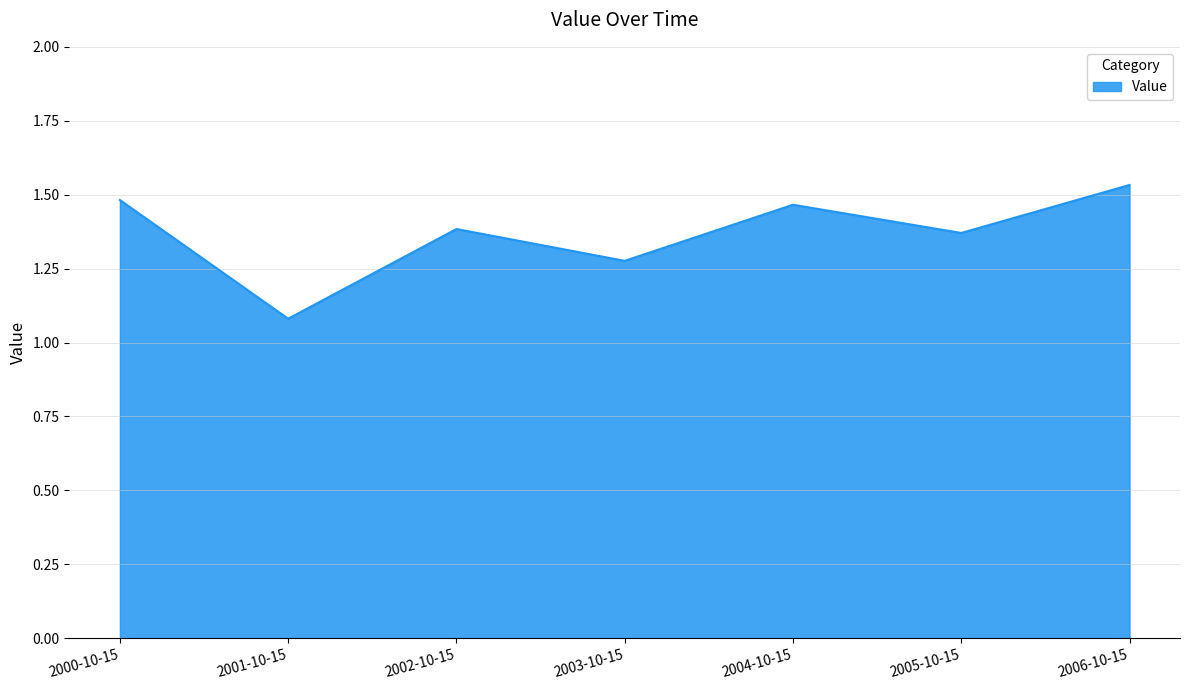

How many interior local valleys (lower than both neighbors) does the data have?

3